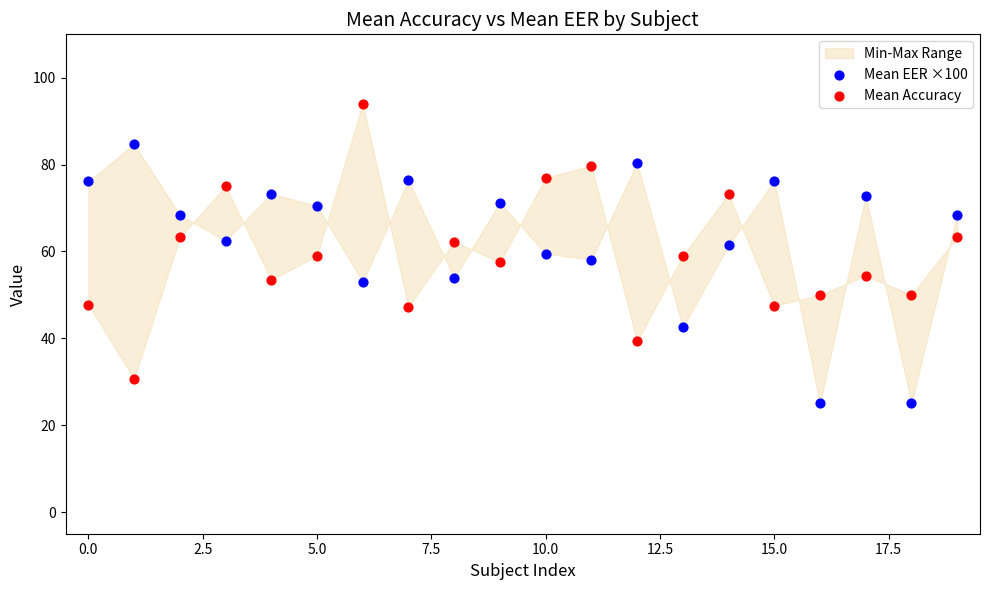

Which series contains the highest Y value?

Mean Accuracy